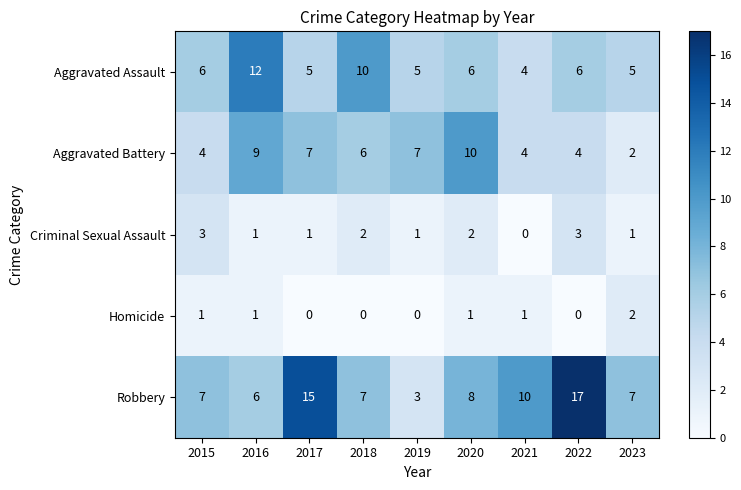

What is the difference between the maximum and second lowest values in the Aggravated Battery series?

6